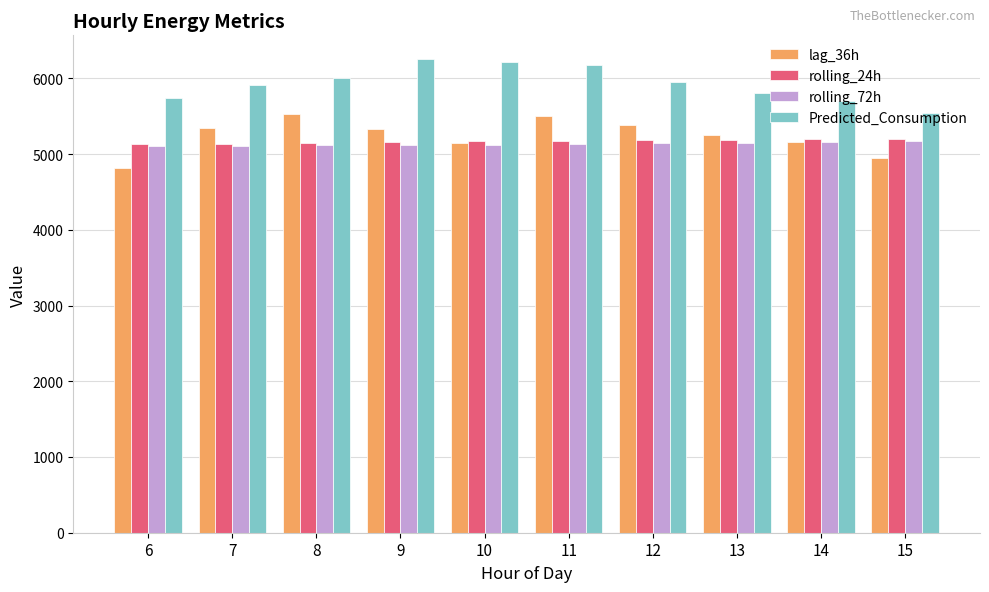

What value does the rolling_72h series have at 9?

5118.8